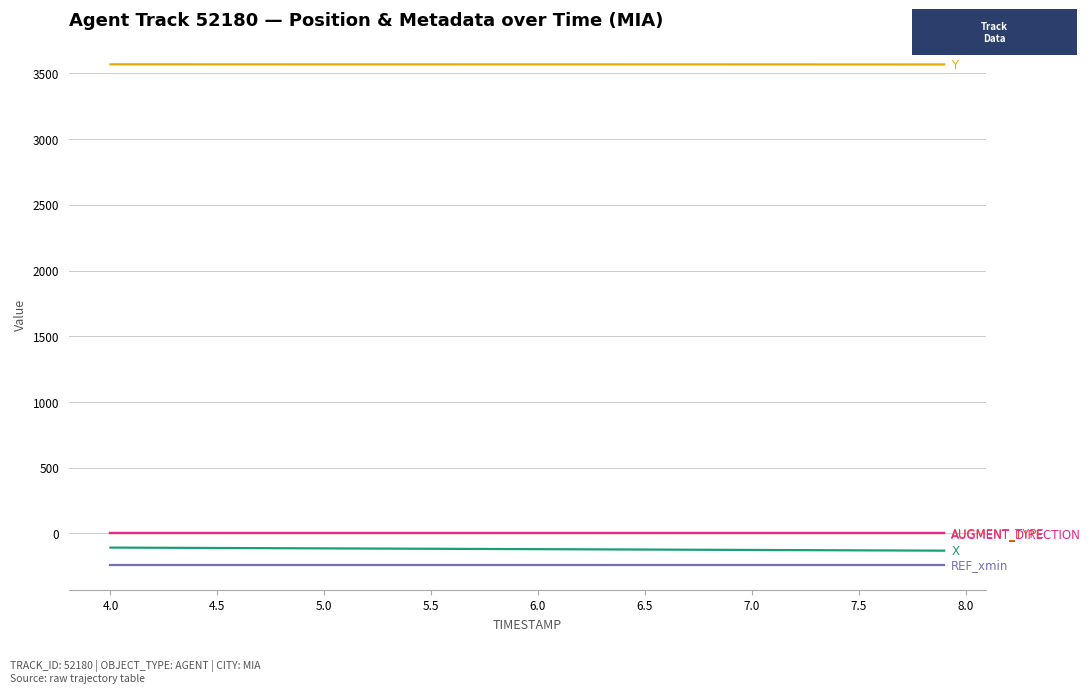

What is the greatest value displayed?

3569.3